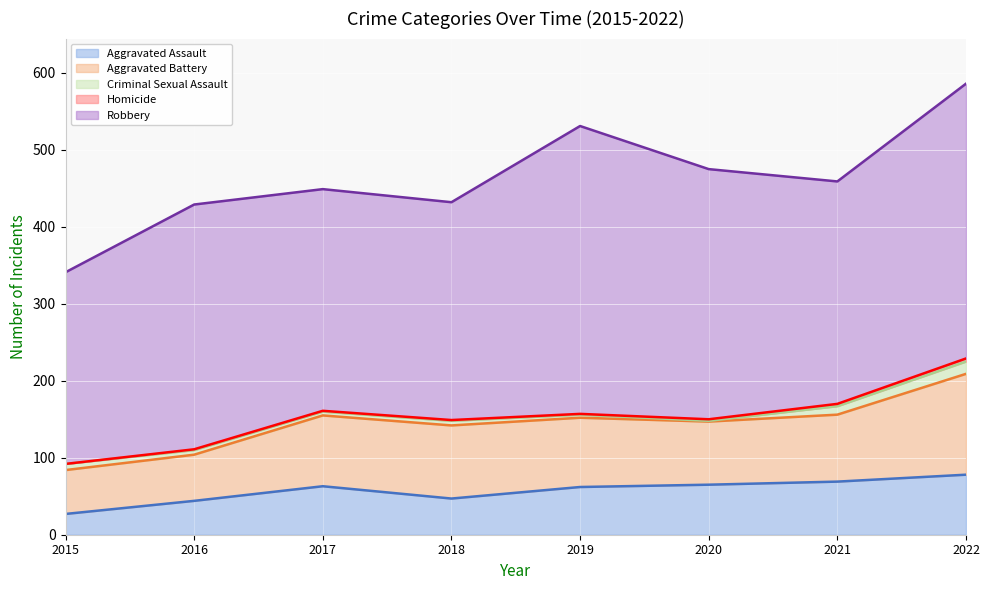

What is the value of the Homicide point at the 2nd from the left?

1